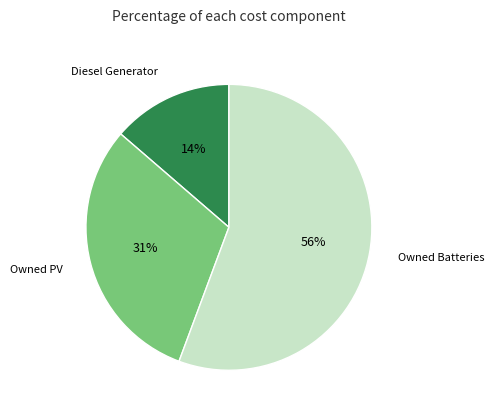

To the nearest percent, what is the average slice percentage?

33%